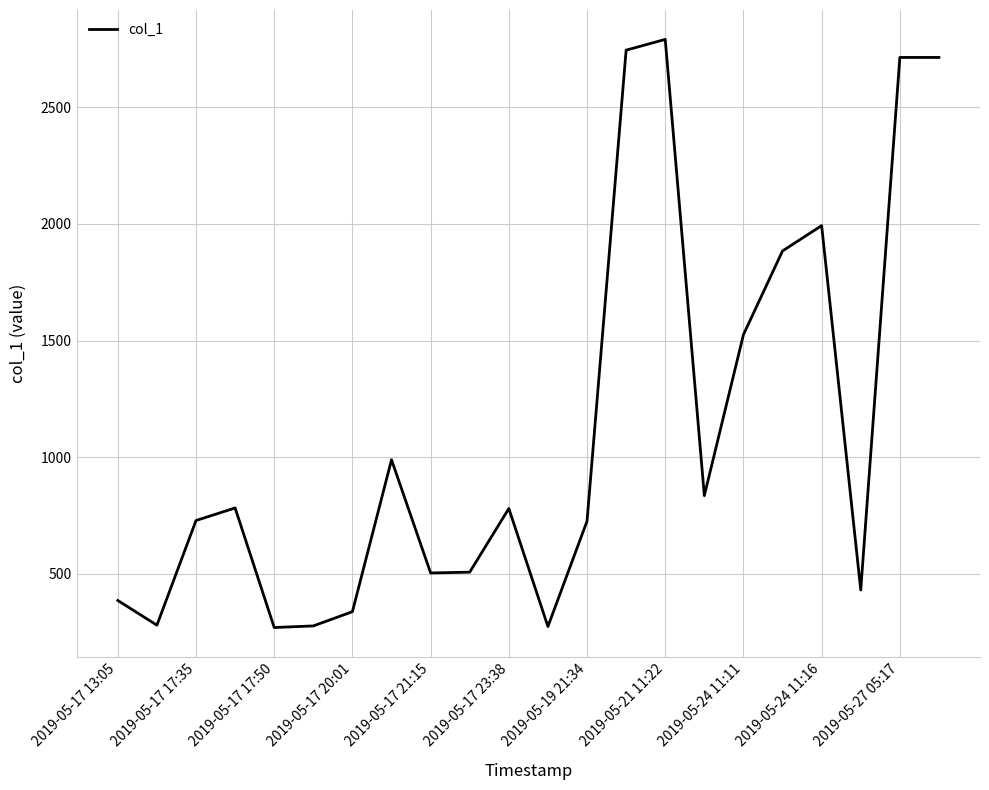

True or false: there are more than 0 points higher than both neighbors.

True